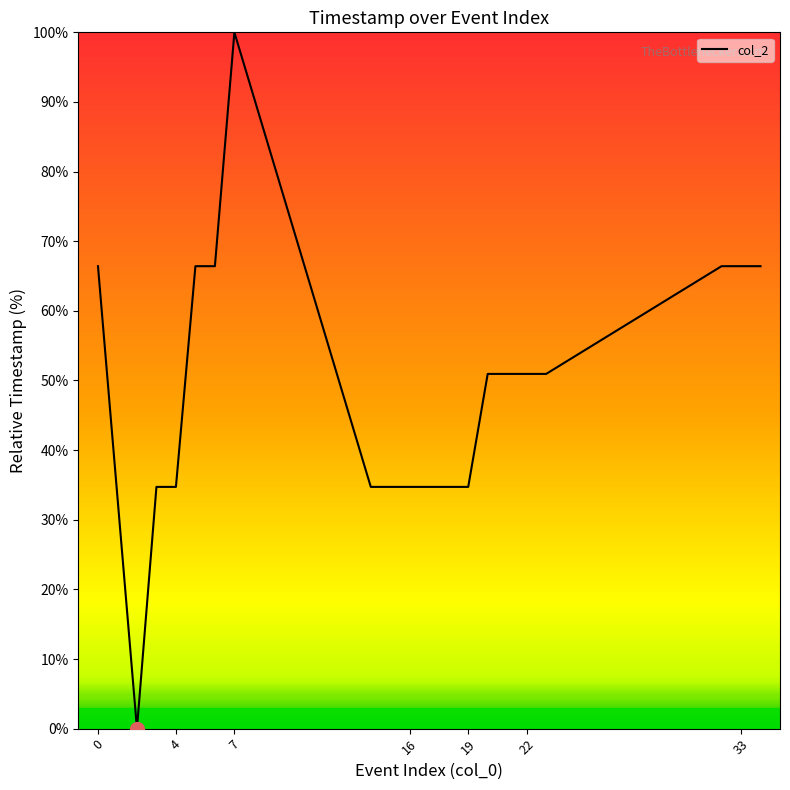

What is the maximum value shown in the chart?

100.0